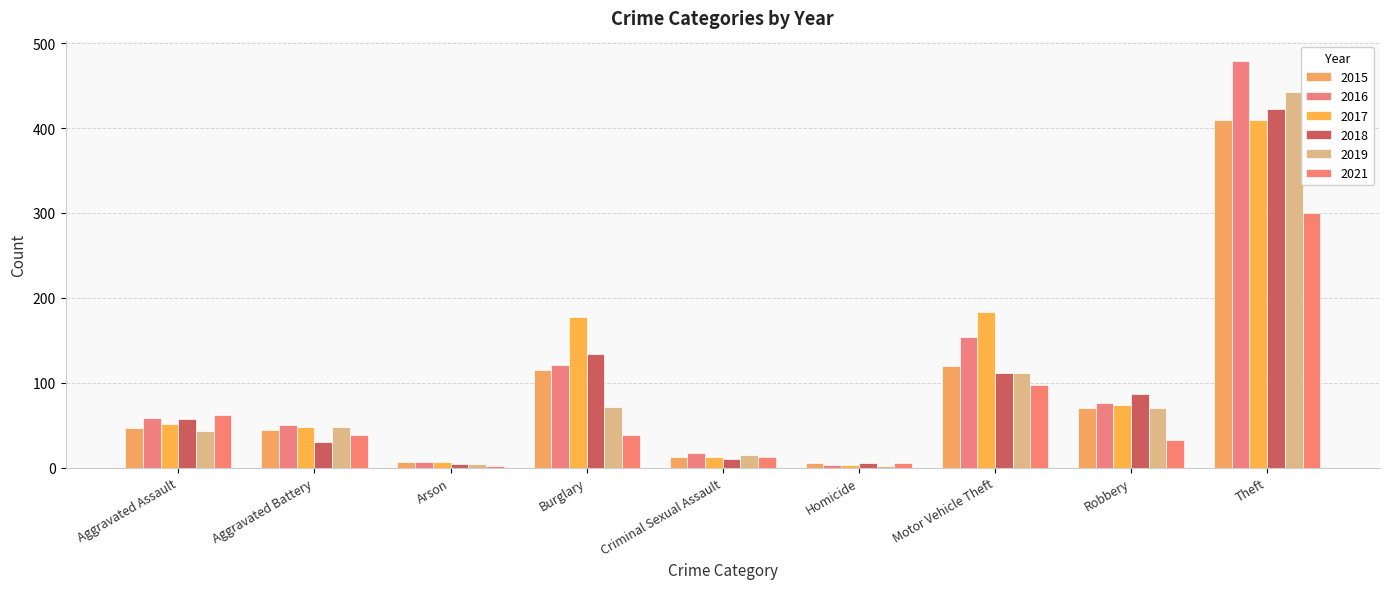

How many data points in 2021 are less than 38?

4